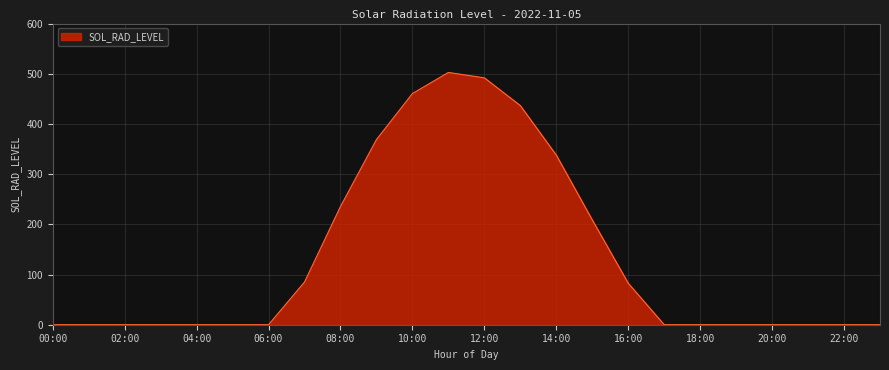

What is the greatest value displayed?

502.6